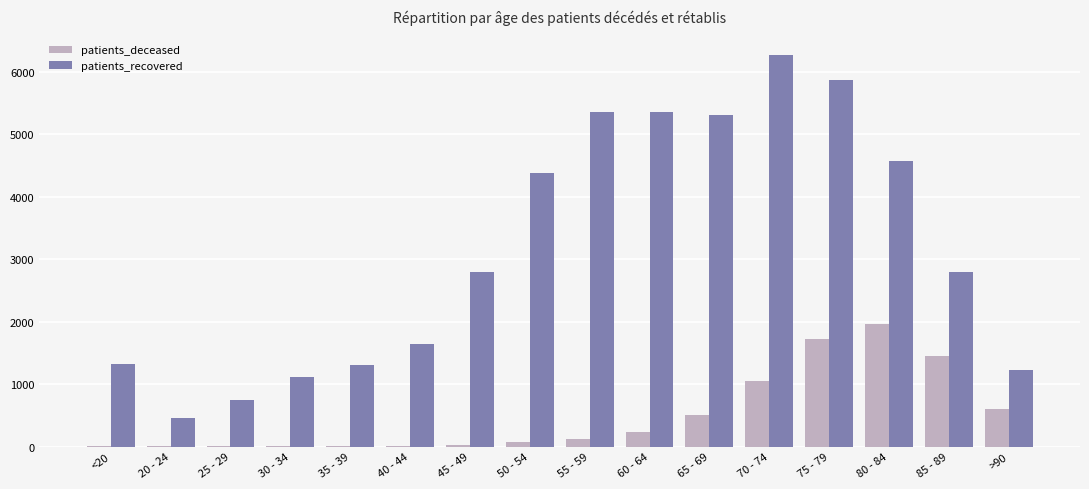

What is the sum of all patients_recovered values?

50533